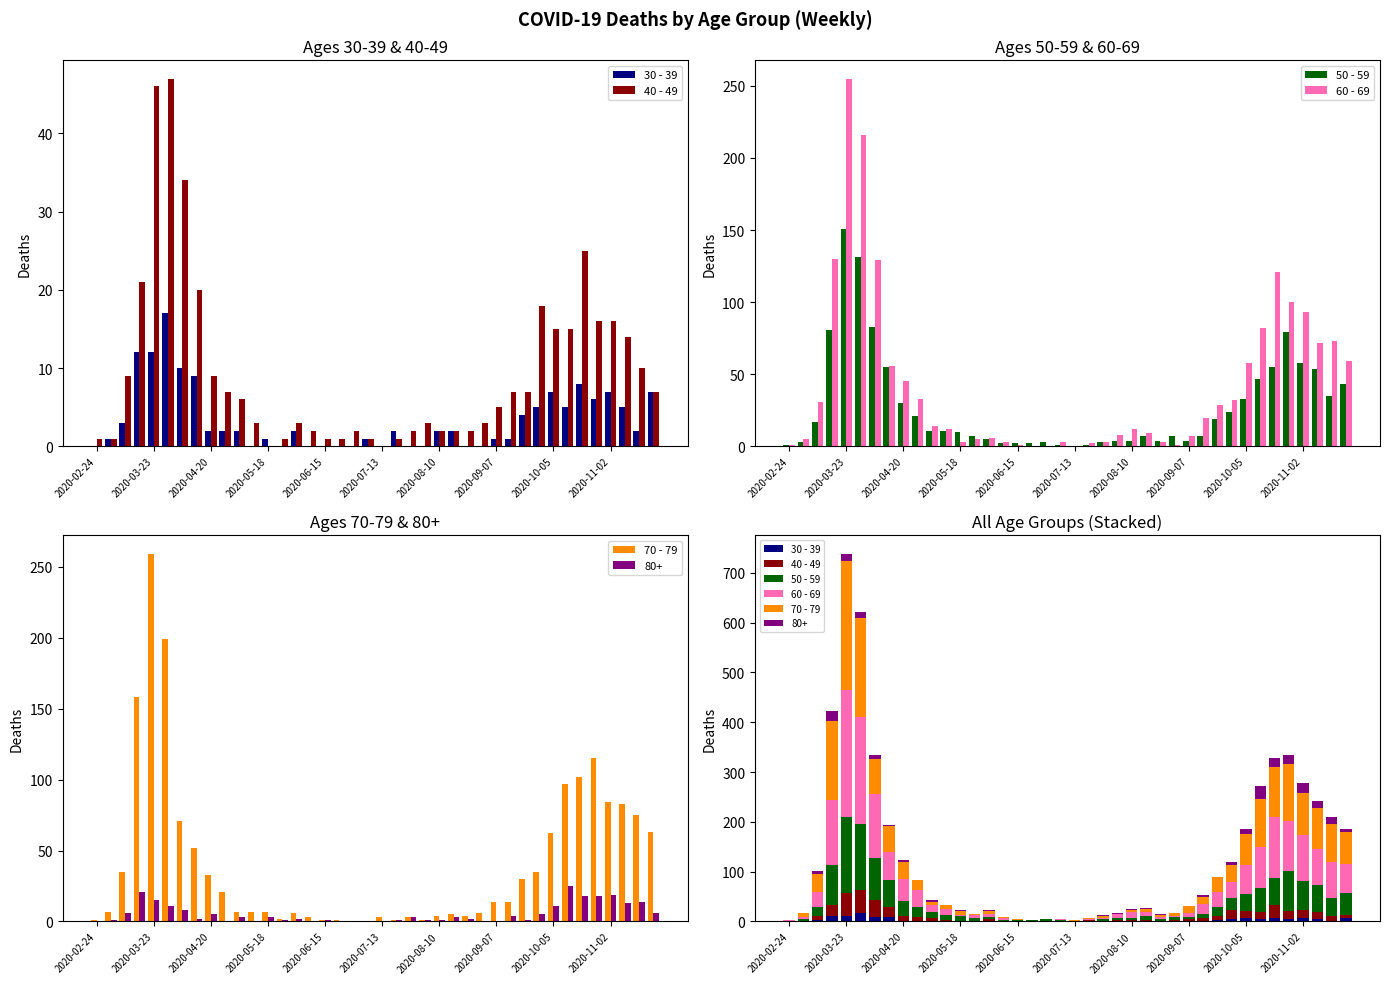

What is the total value across all series at 19?

6